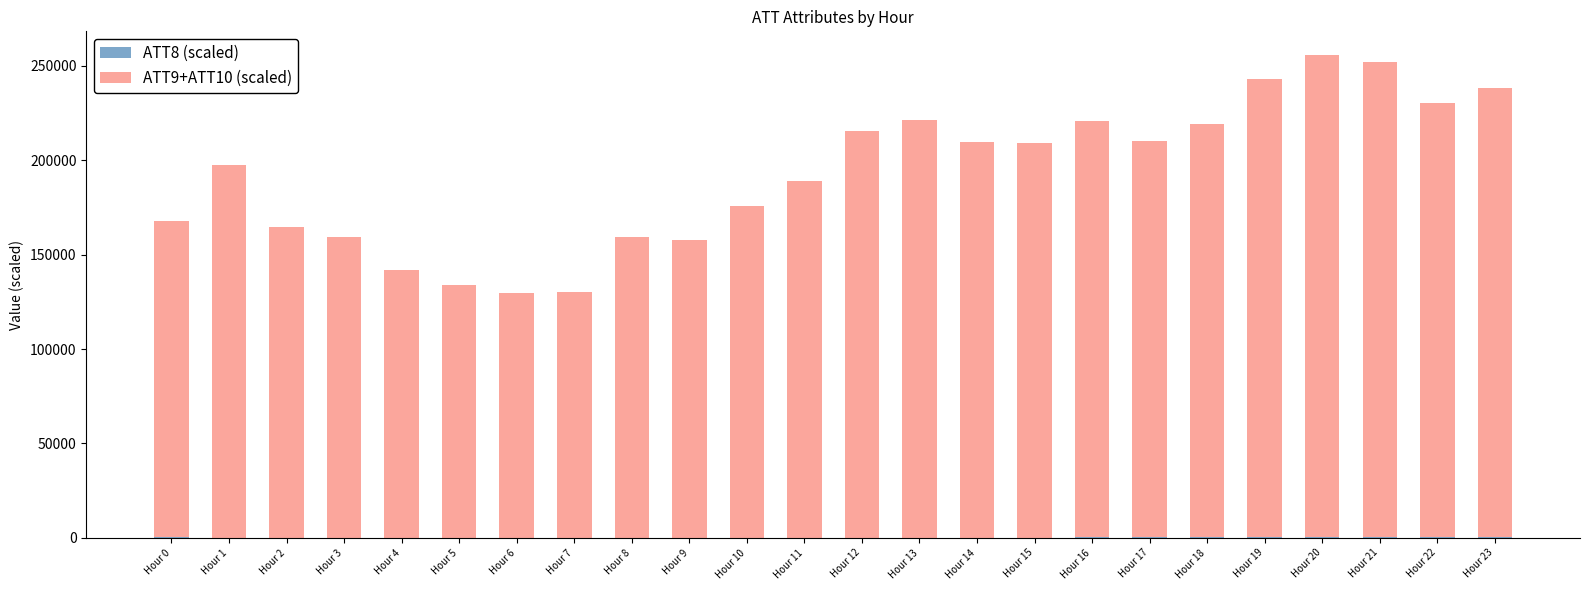

At which label is ATT8 (scaled) closest to 212?

Hour 16